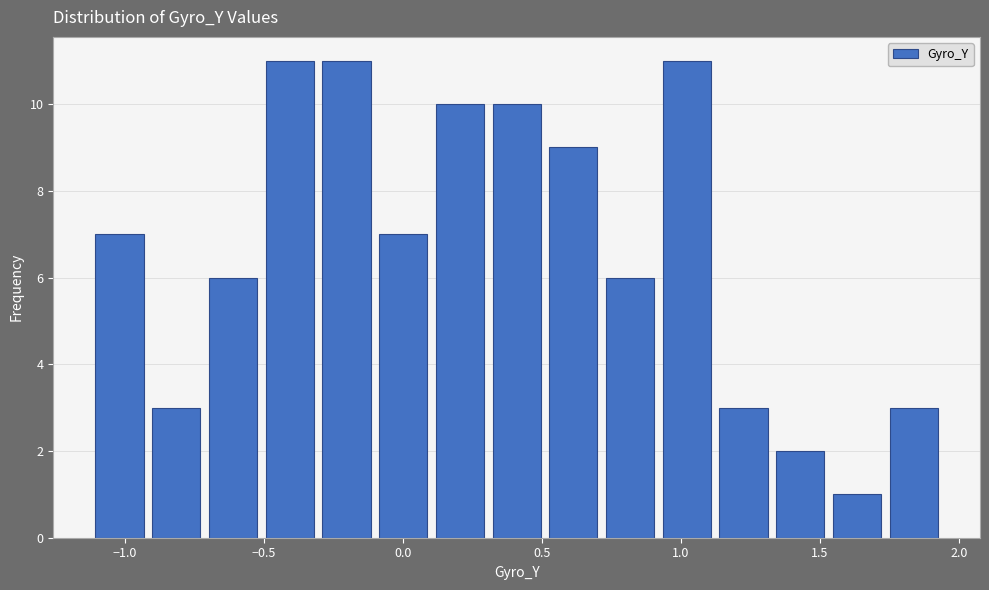

Reading left to right, list every bar in this chart as the range it spans on the x-axis followed by its height. Neither the bar edges nor the heights are printed on the chart, so give them approximately, as read against the axes.

-1.10 to -0.90: 7
-0.90 to -0.70: 3
-0.70 to -0.50: 6
-0.50 to -0.30: 11
-0.30 to -0.10: 11
-0.10 to 0.10: 7
0.10 to 0.30: 10
0.30 to 0.50: 10
0.50 to 0.70: 9
0.70 to 0.90: 6
0.90 to 1.10: 11
1.10 to 1.35: 3
1.35 to 1.55: 2
1.55 to 1.75: 1
1.75 to 1.95: 3